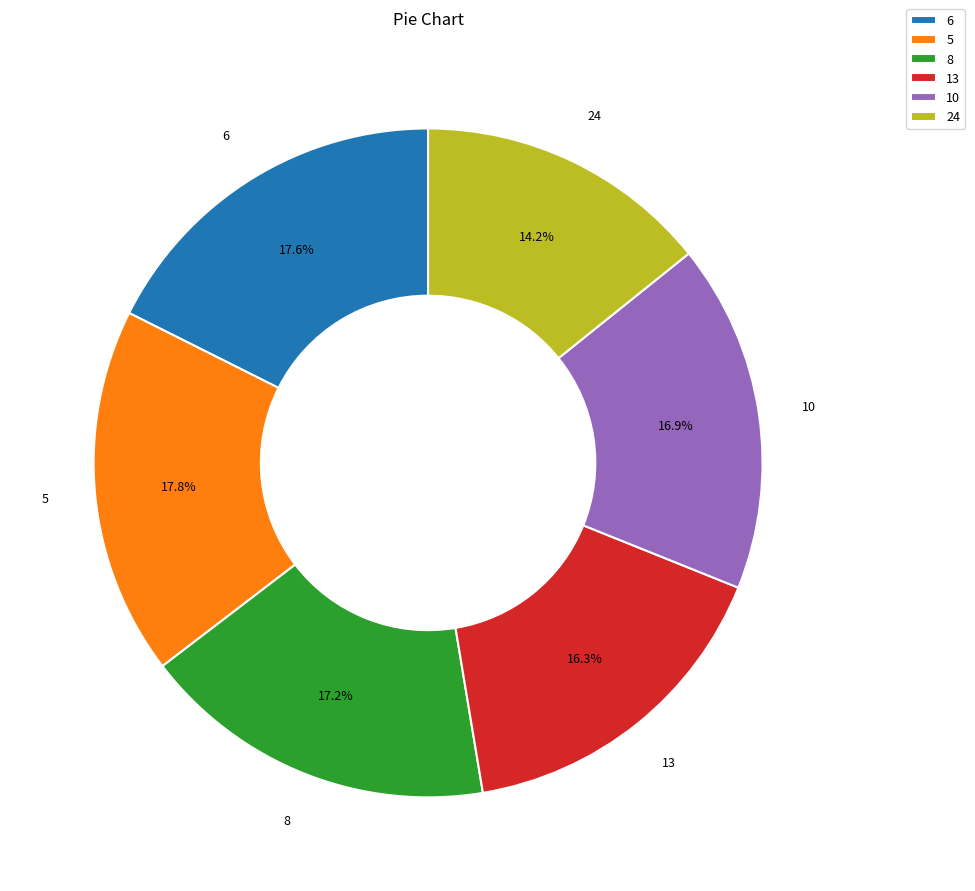

To the nearest percent, what percentage of the pie is 24?

14%